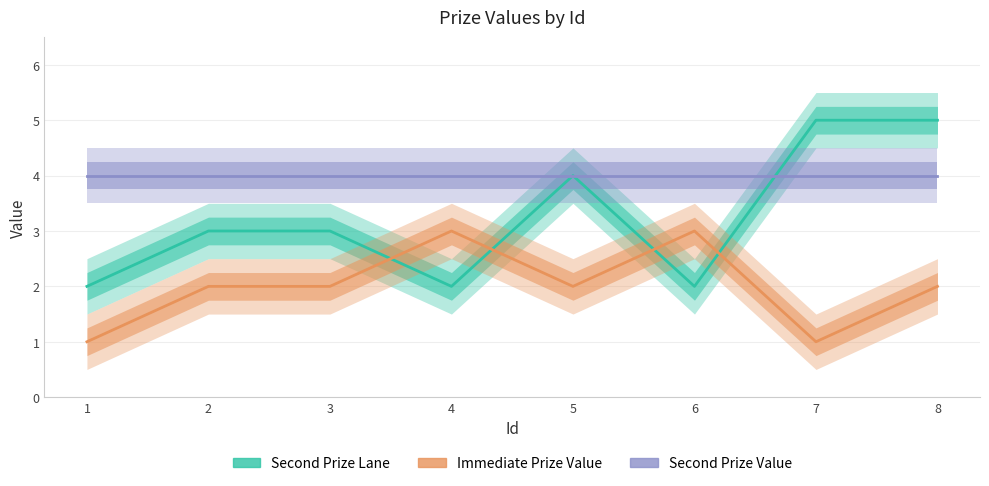

At how many categories does at least one series exceed 1?

8